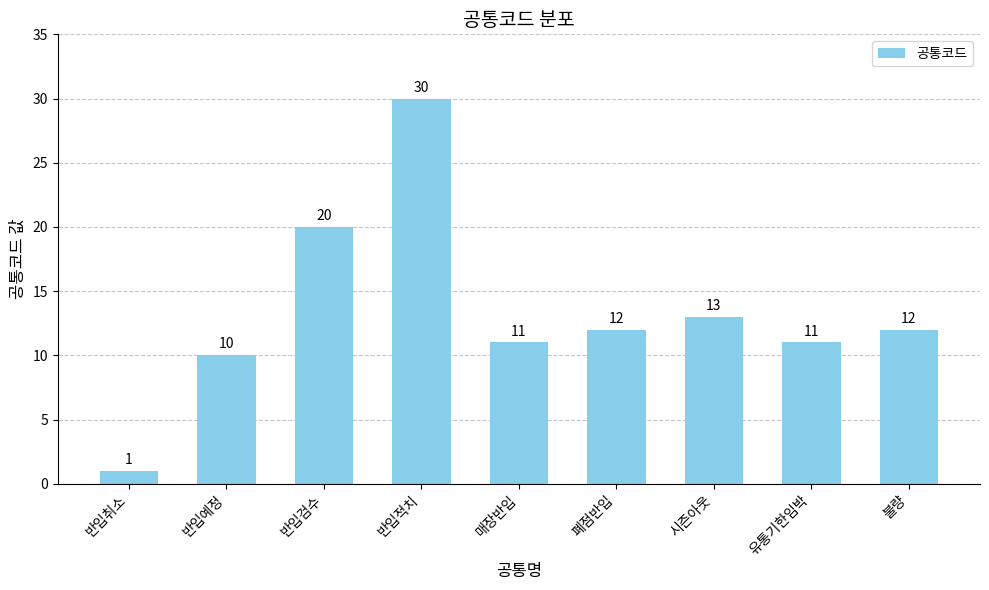

What is the approximate value at 불량, to the nearest 5?

10